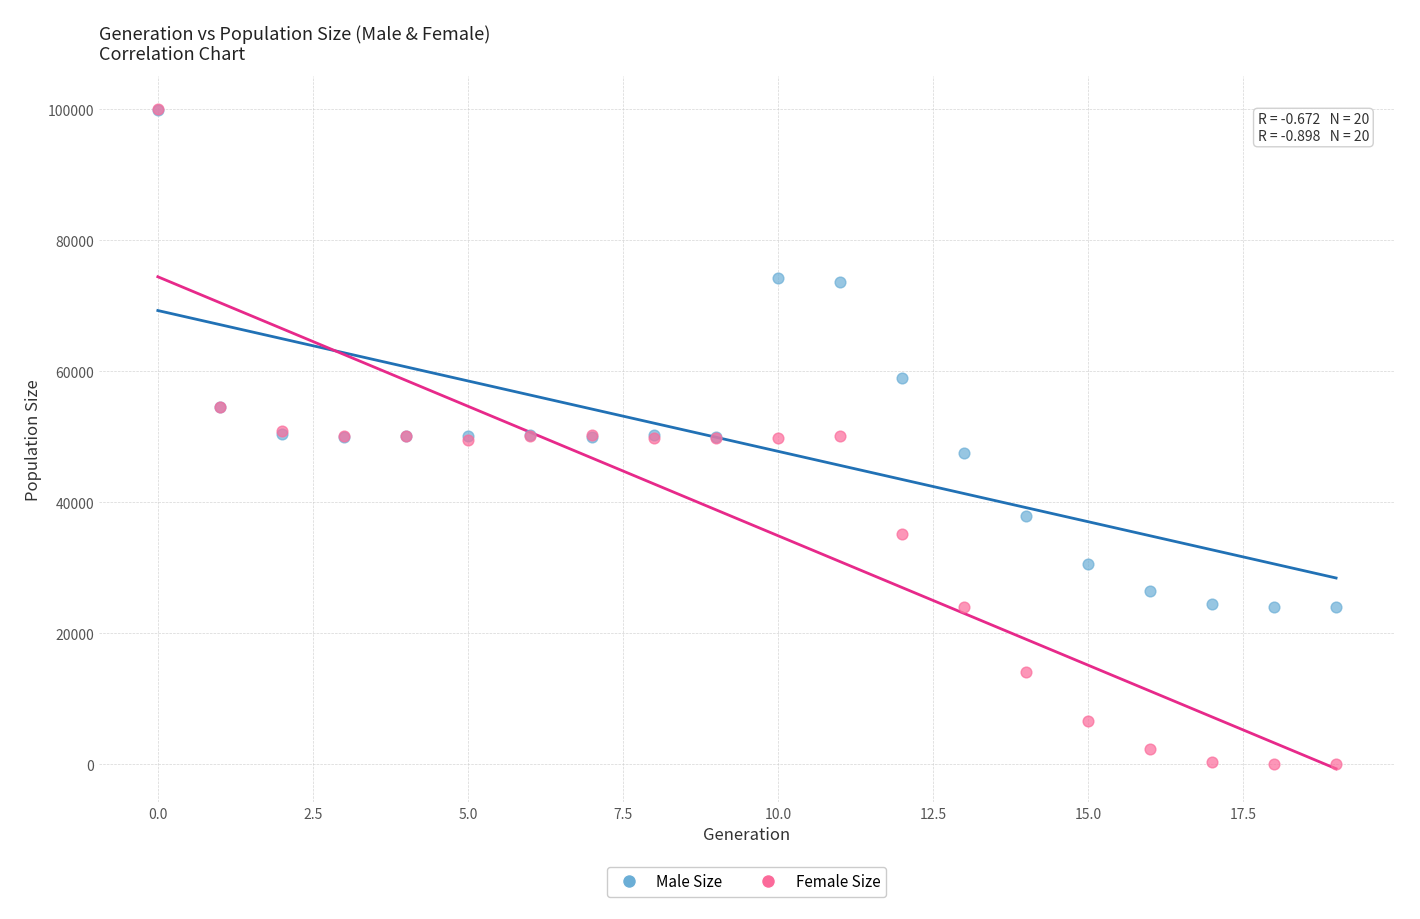

In the Male Size series, what Y value is closest to 61921?

58904